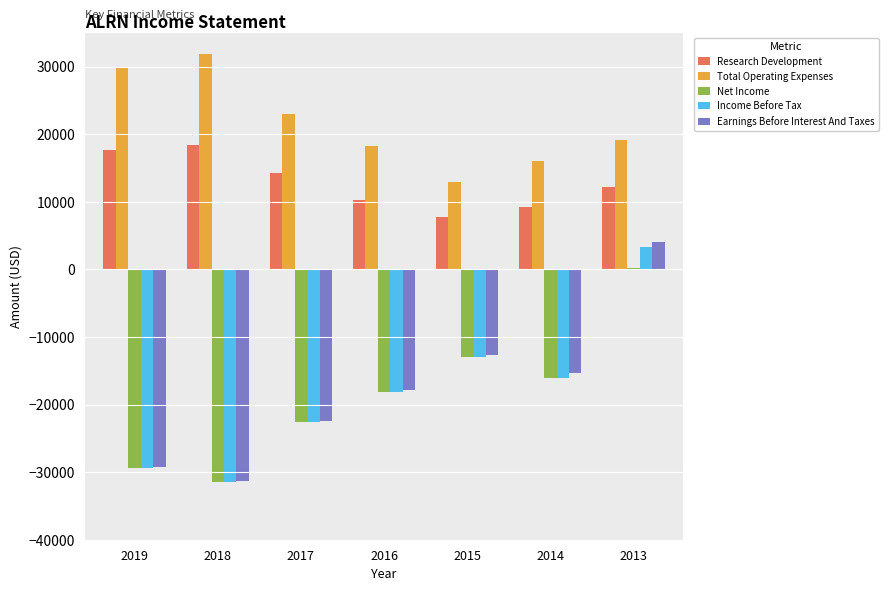

At which label is Net Income closest to -15650?

2014